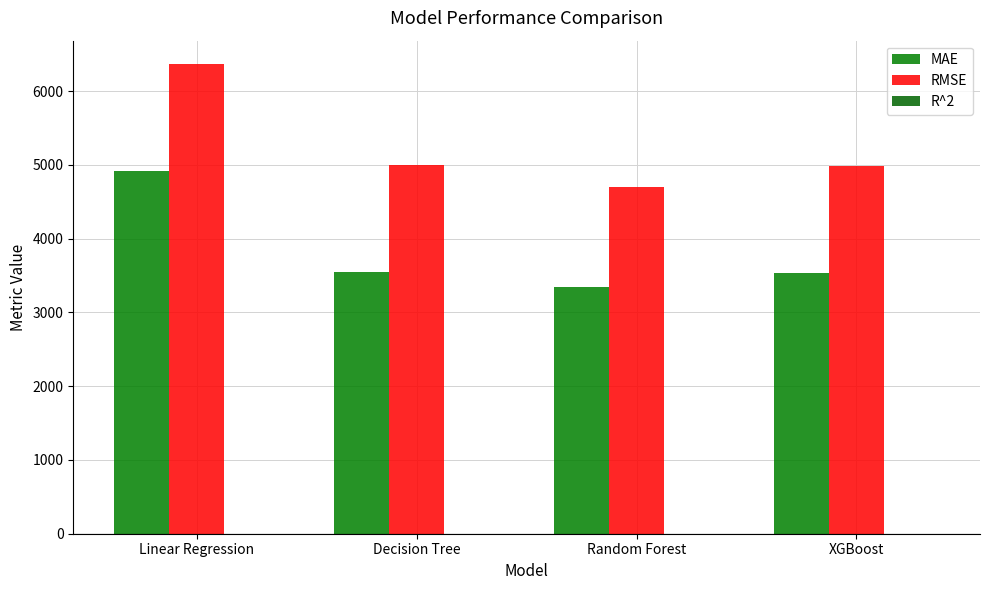

Are the bars horizontal?

No